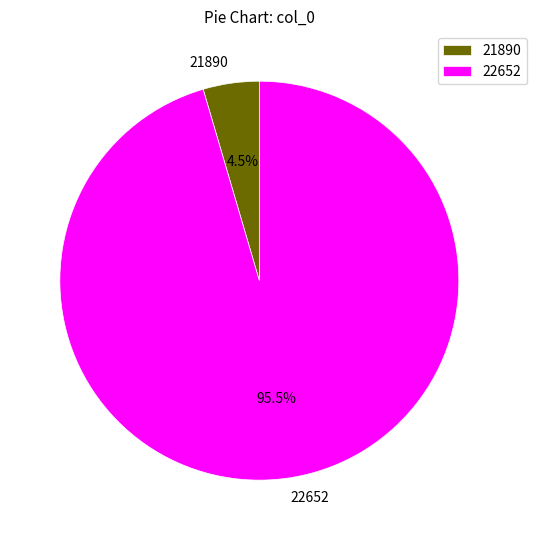

Rank the categories by value from highest to lowest.

22652, 21890